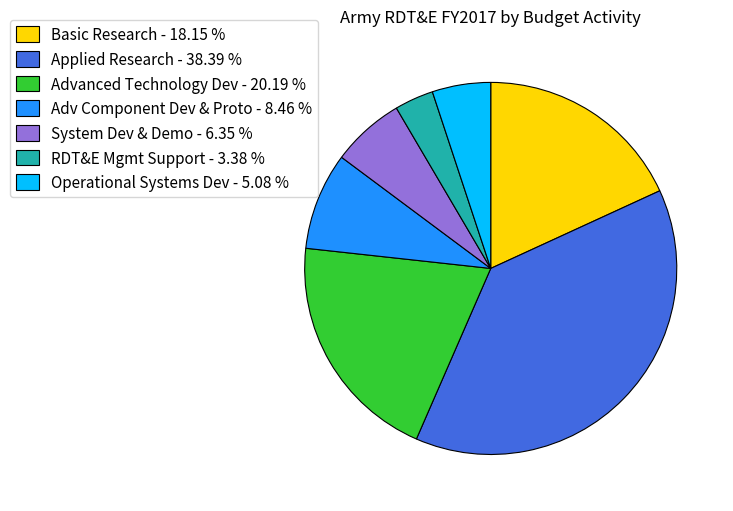

Rank the categories by value from lowest to highest.

RDT&E Mgmt Support - 3.38 %, Operational Systems Dev - 5.08 %, System Dev & Demo - 6.35 %, Adv Component Dev & Proto - 8.46 %, Basic Research - 18.15 %, Advanced Technology Dev - 20.19 %, Applied Research - 38.39 %